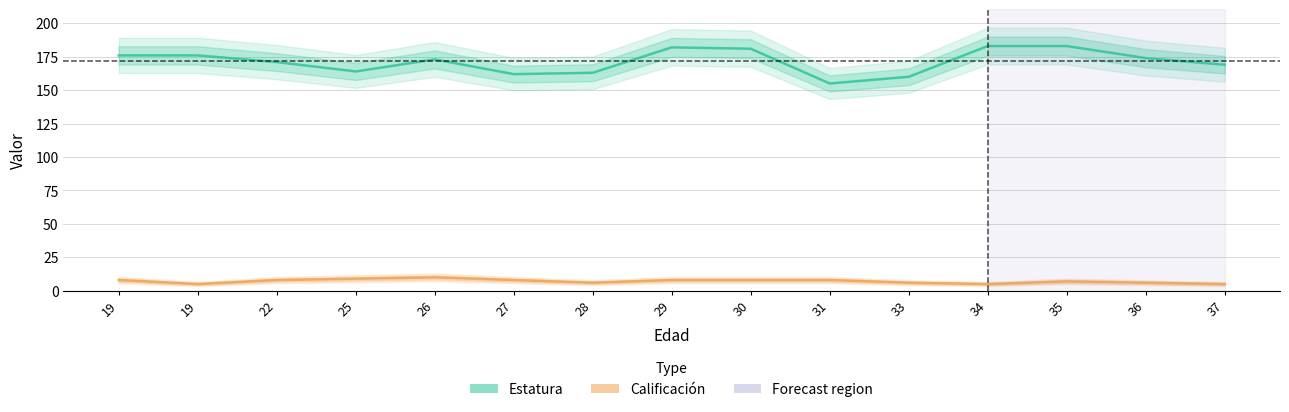

What is the value of the Calificación point at the 13th from the left?

7